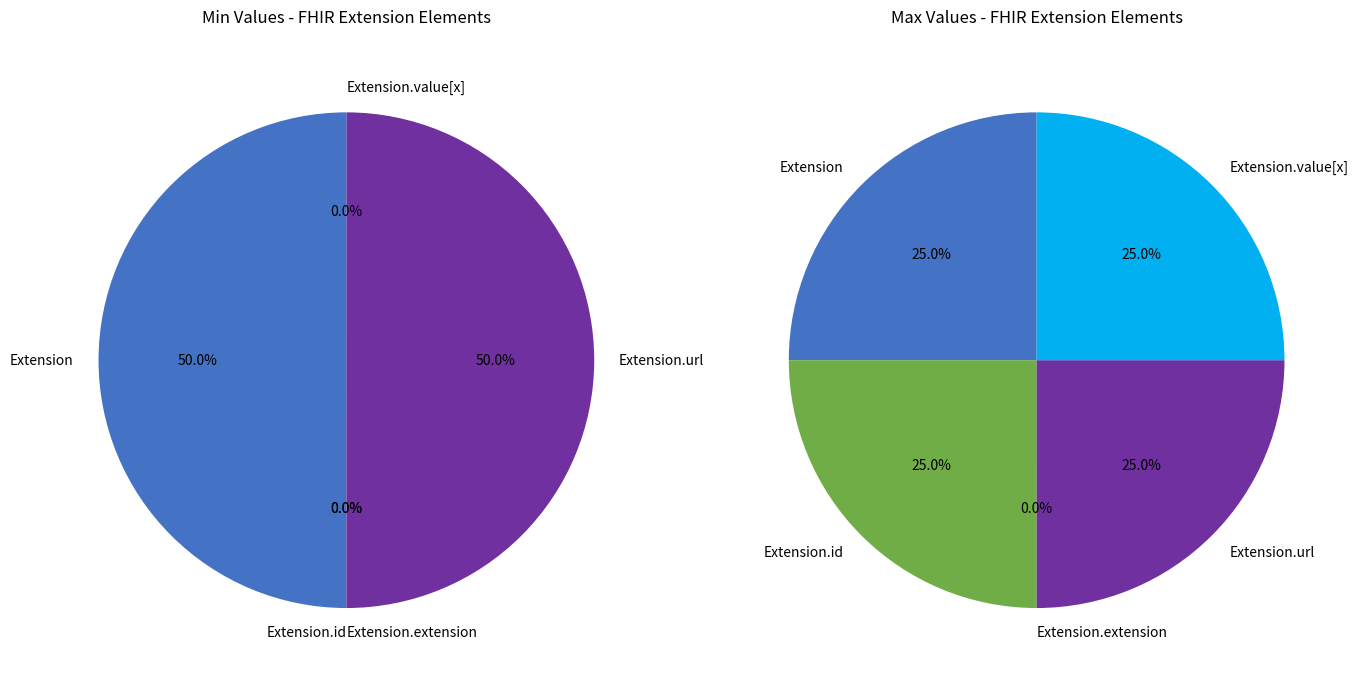

The Extension.extension slice represents 0% of the pie. True or false?

True